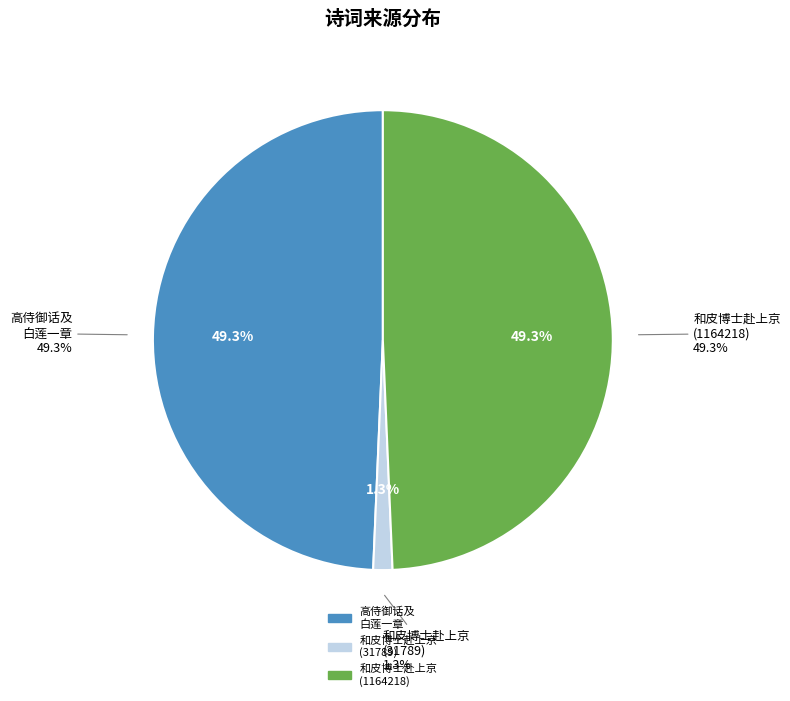

To the nearest percent, what is the difference between the largest and smallest slice percentages?

48%